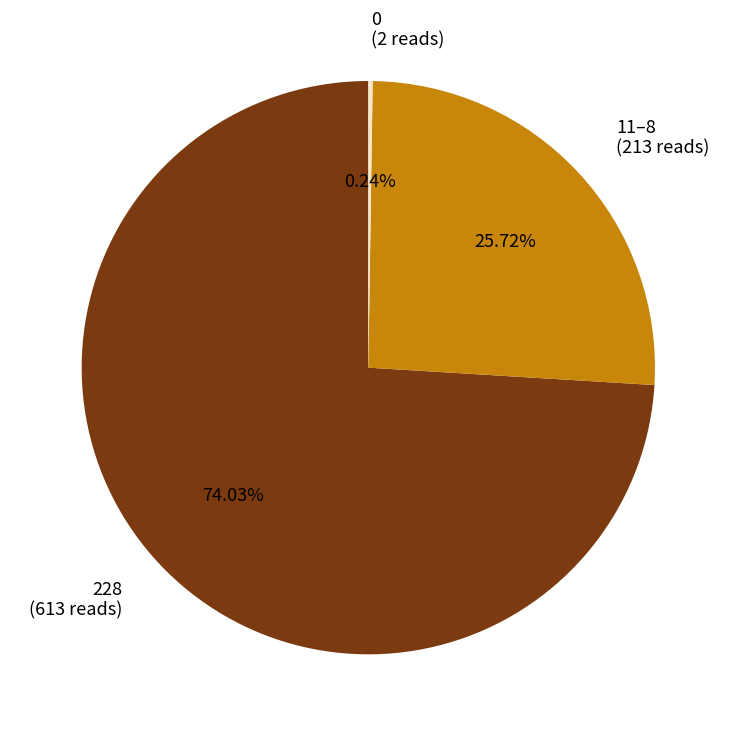

Which slice is the largest?

228 (613 reads)